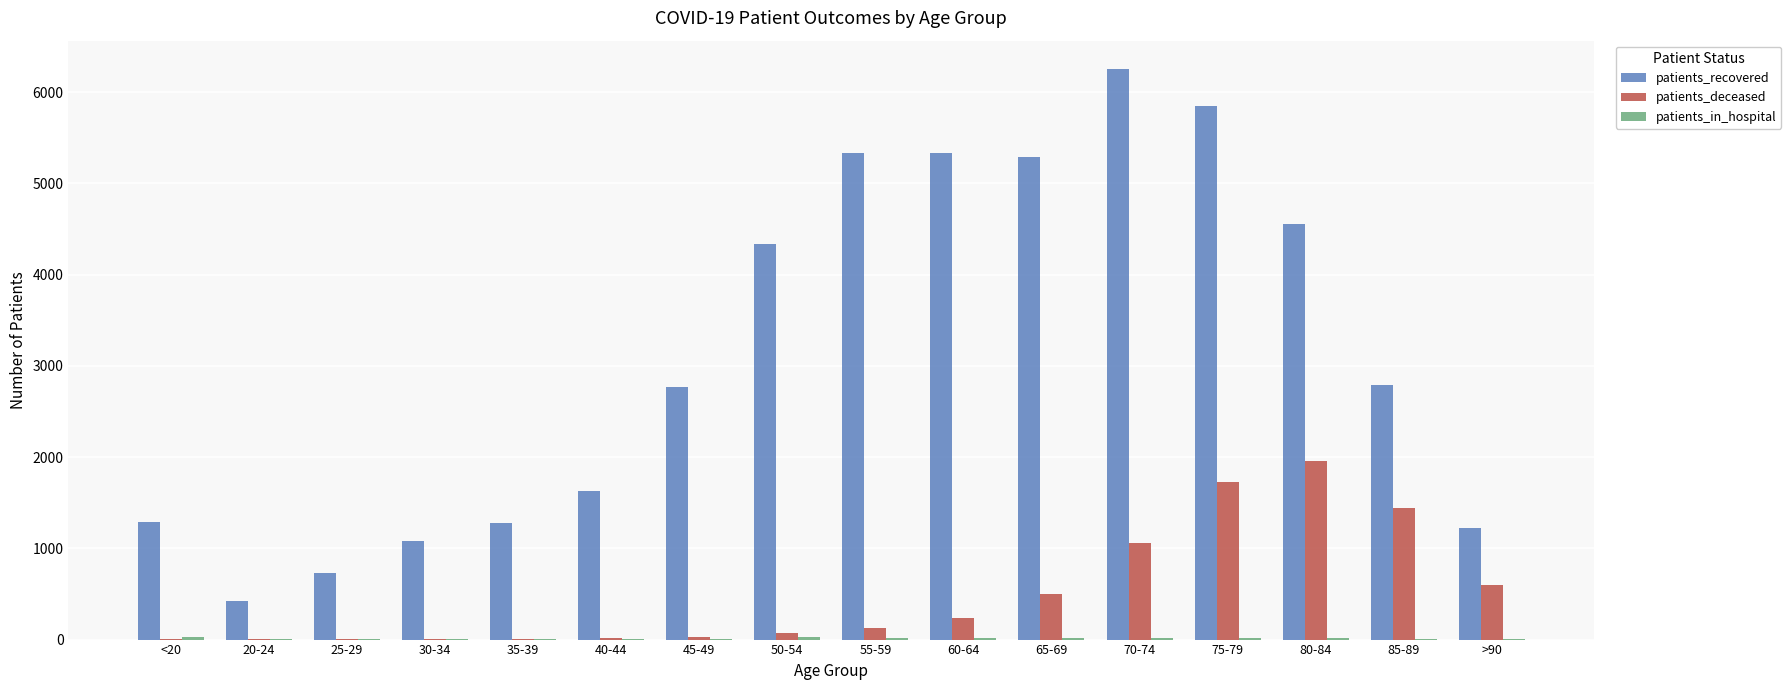

Where is patients_deceased nearest to the value 980?

70-74